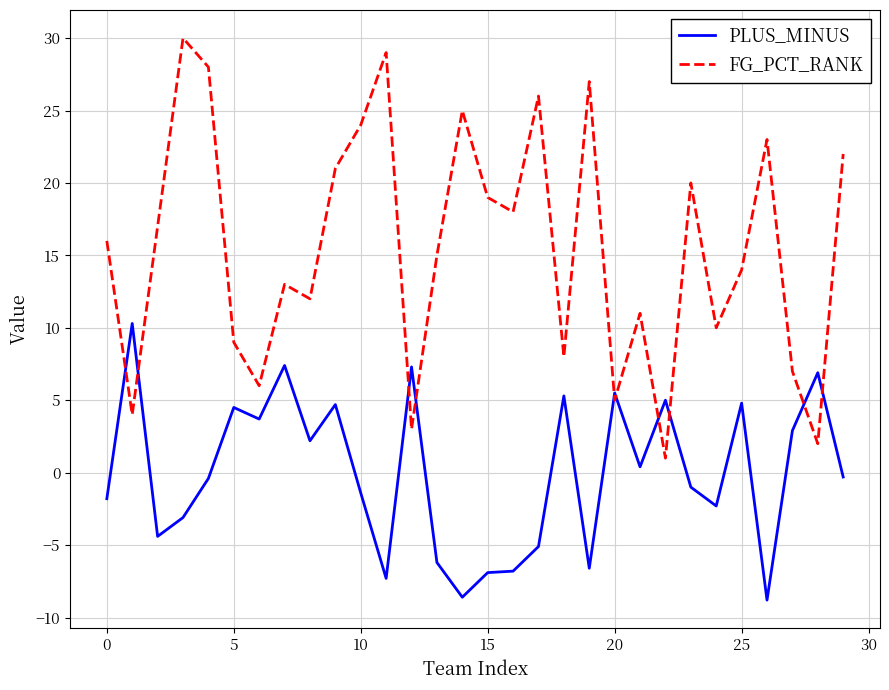

What is the highest value of the PLUS_MINUS series?

10.3